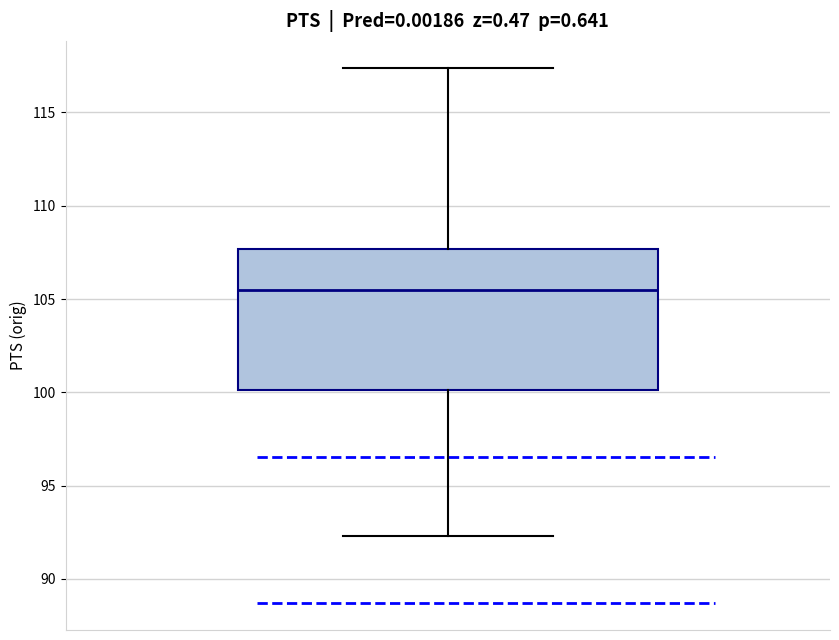

Read this box plot against the y-axis: the position of the median line, the range covered by the box, and the ends of both whiskers. The values are not printed on the chart, so give them approximately, as read against the axis.

median 105.5, box 100.0 to 107.5, whiskers 92.5 to 117.5